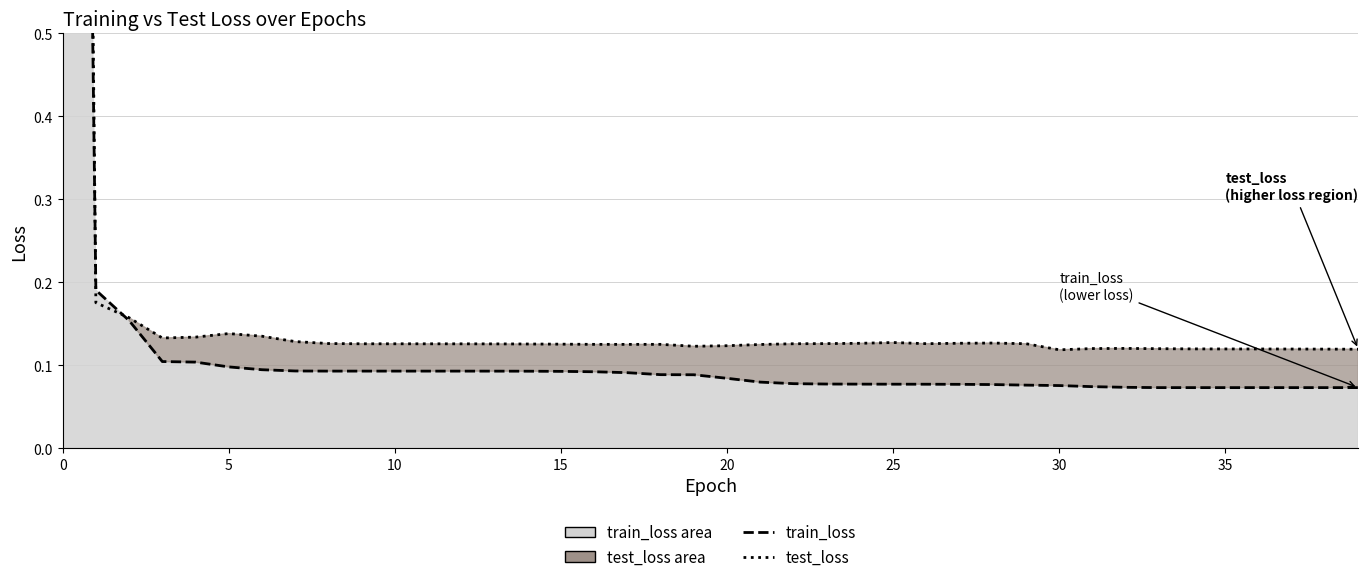

Reading left to right, list all the values displayed in this chart.

train_loss line: 3.4	0.2	0.2	0.1	0.1	0.1	0.1	0.1	0.1	0.1	0.1	0.1	0.1	0.1	0.1	0.1	0.1	0.1	0.1	0.1	0.1	0.1	0.1	0.1	0.1	0.1	0.1	0.1	0.1	0.1	0.1	0.1	0.1	0.1	0.1	0.1	0.1	0.1	0.1	0.1
test_loss line: 4.1	0.2	0.2	0.1	0.1	0.1	0.1	0.1	0.1	0.1	0.1	0.1	0.1	0.1	0.1	0.1	0.1	0.1	0.1	0.1	0.1	0.1	0.1	0.1	0.1	0.1	0.1	0.1	0.1	0.1	0.1	0.1	0.1	0.1	0.1	0.1	0.1	0.1	0.1	0.1